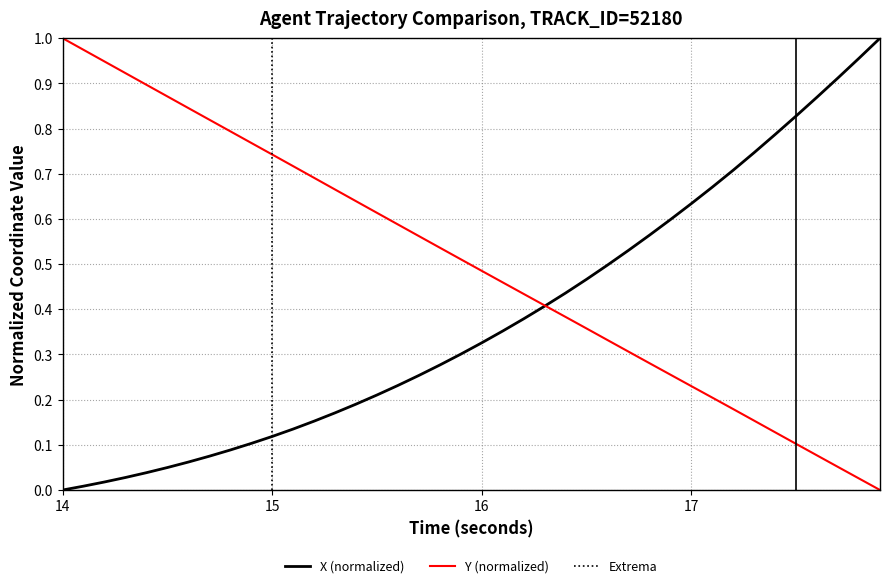

Which category has the highest value in the Y (normalized) series?

14